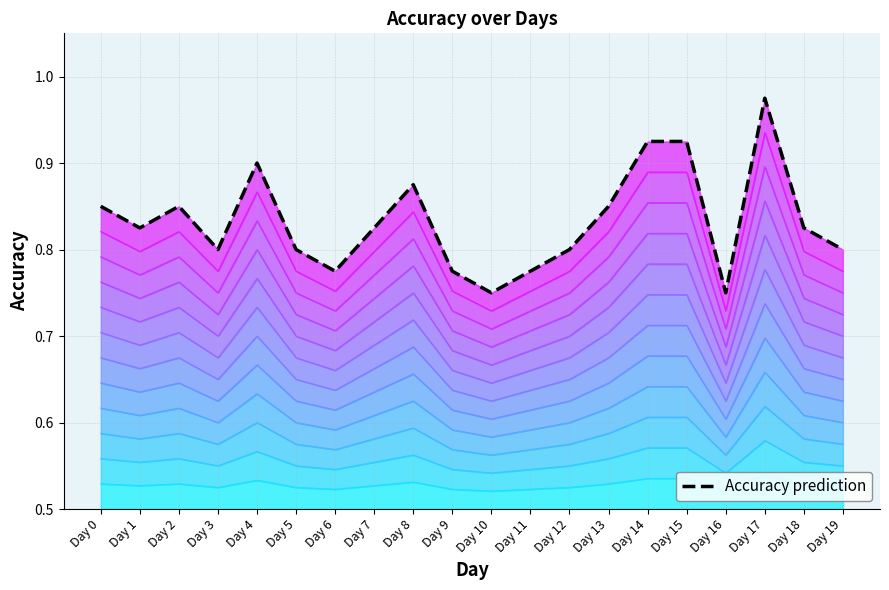

The chart shows a value of 1.2 at Day 7. True or false?

False